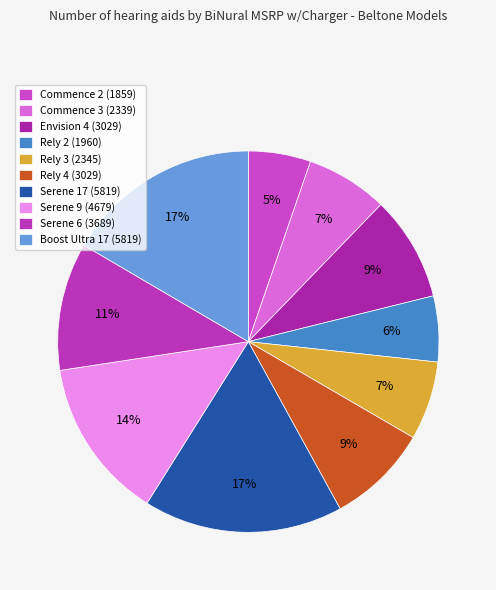

How many segments does this pie chart have?

10